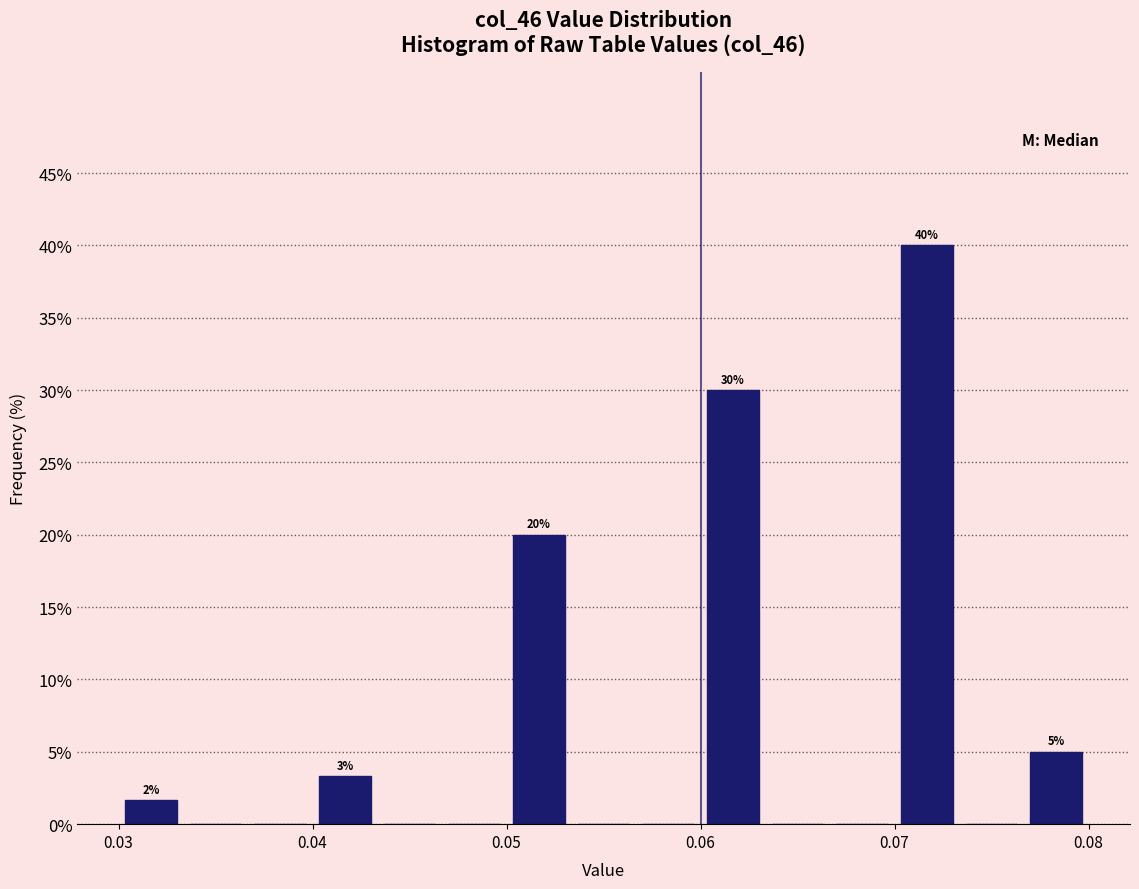

Read against the x-axis, roughly where is the centre of the tallest bar?

0.072